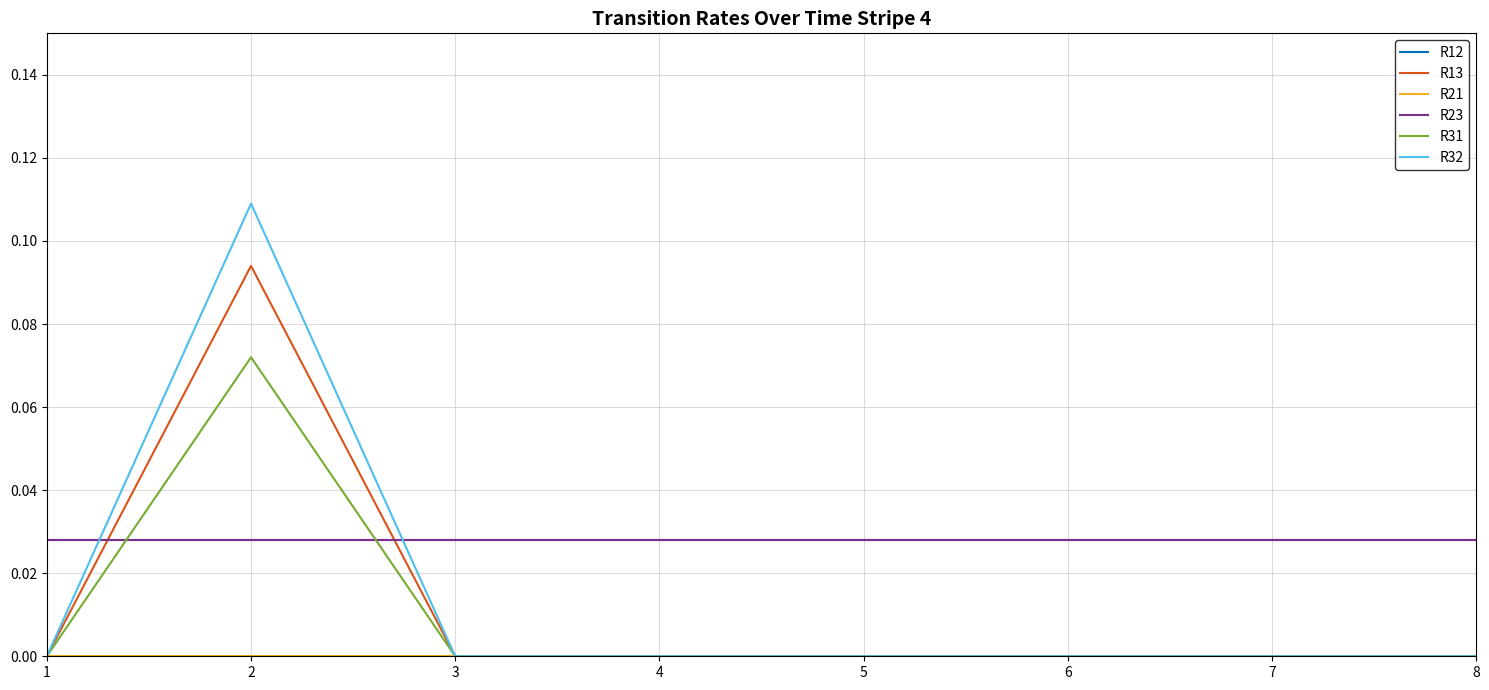

At how many categories does at least one series exceed 0?

8